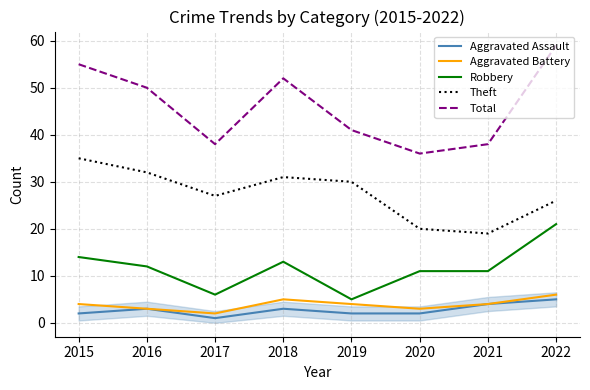

What is the lowest value of the Aggravated Battery series?

2